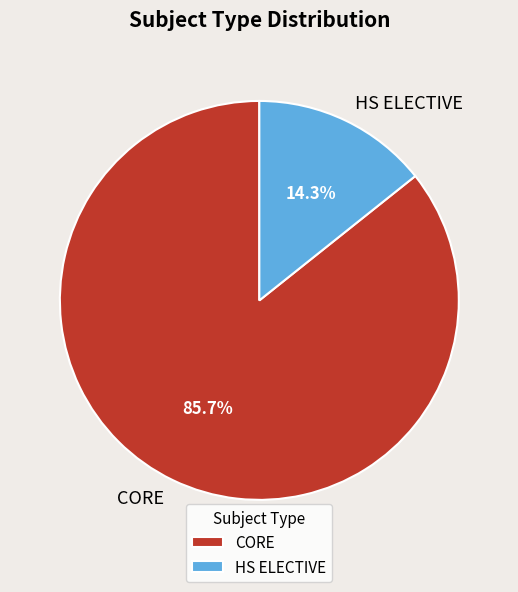

To the nearest percent, what portion does CORE represent?

86%